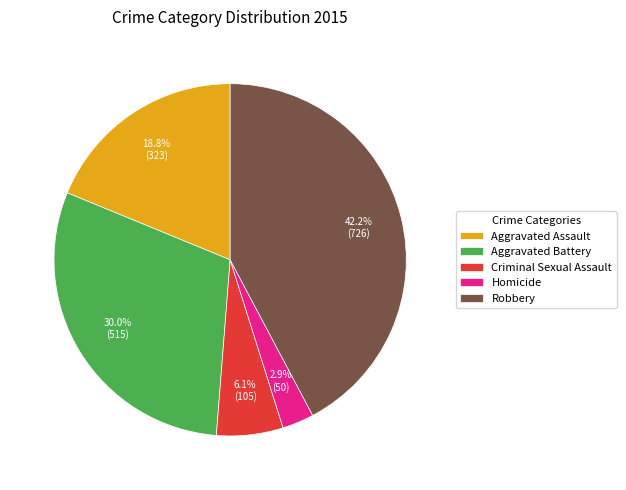

What is the largest slice in the pie chart?

Robbery